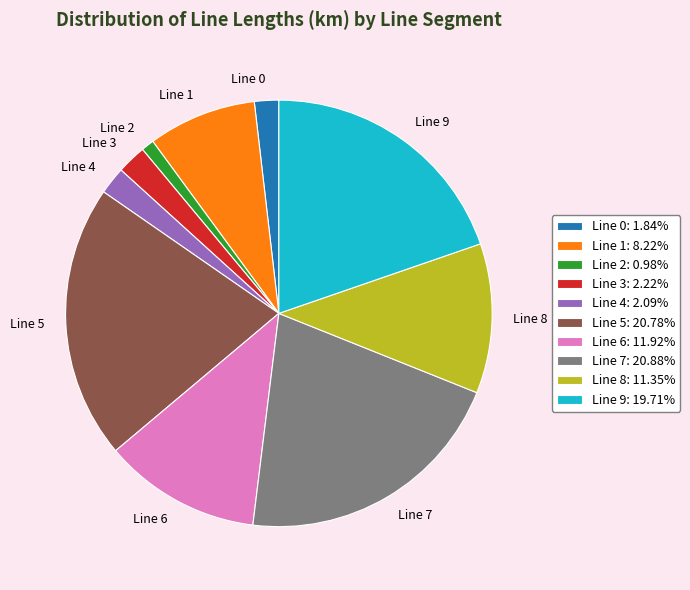

Combined, do Line 4 and Line 5 account for over 50%?

No